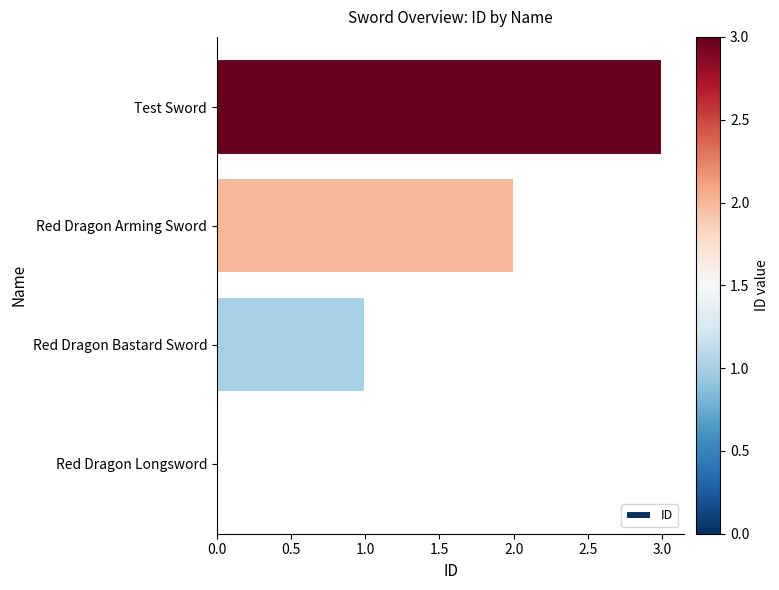

At which label is the value closest to 1?

Red Dragon Bastard Sword